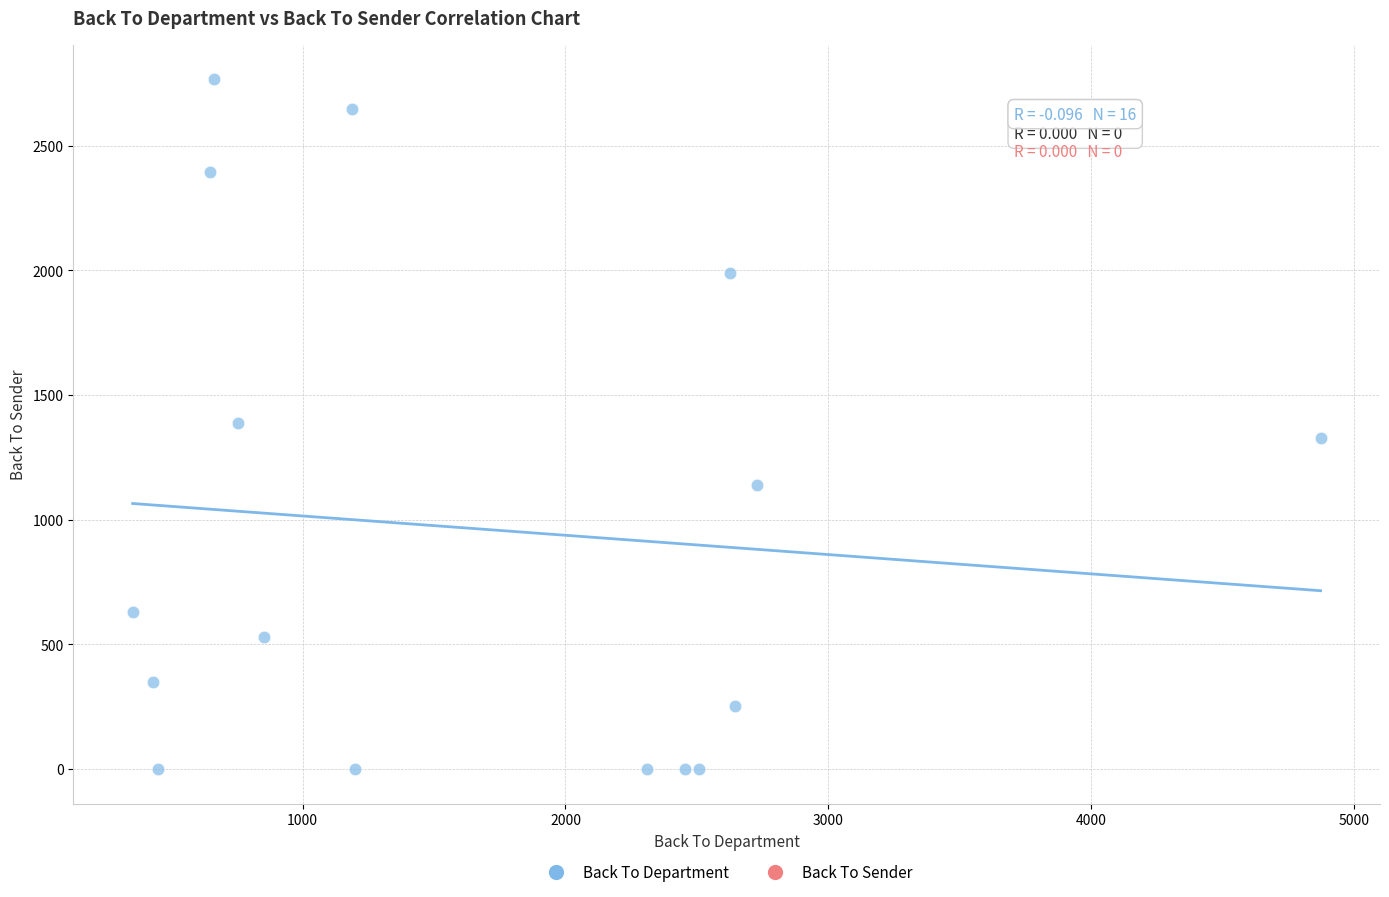

What is the range of Y values (max minus min)?

2765